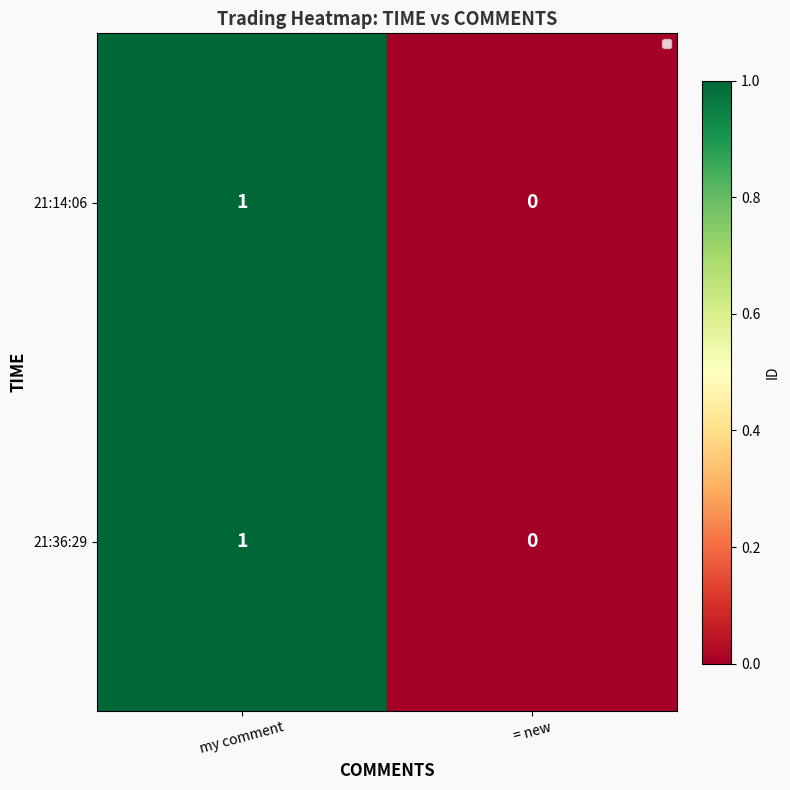

The 21:36:29 series shows 0 at = new. True or false?

True